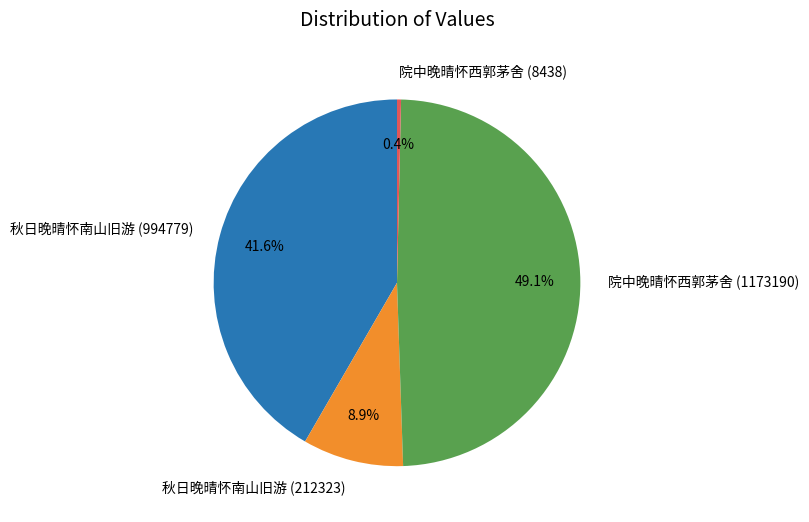

Count the number of slices in the pie.

4